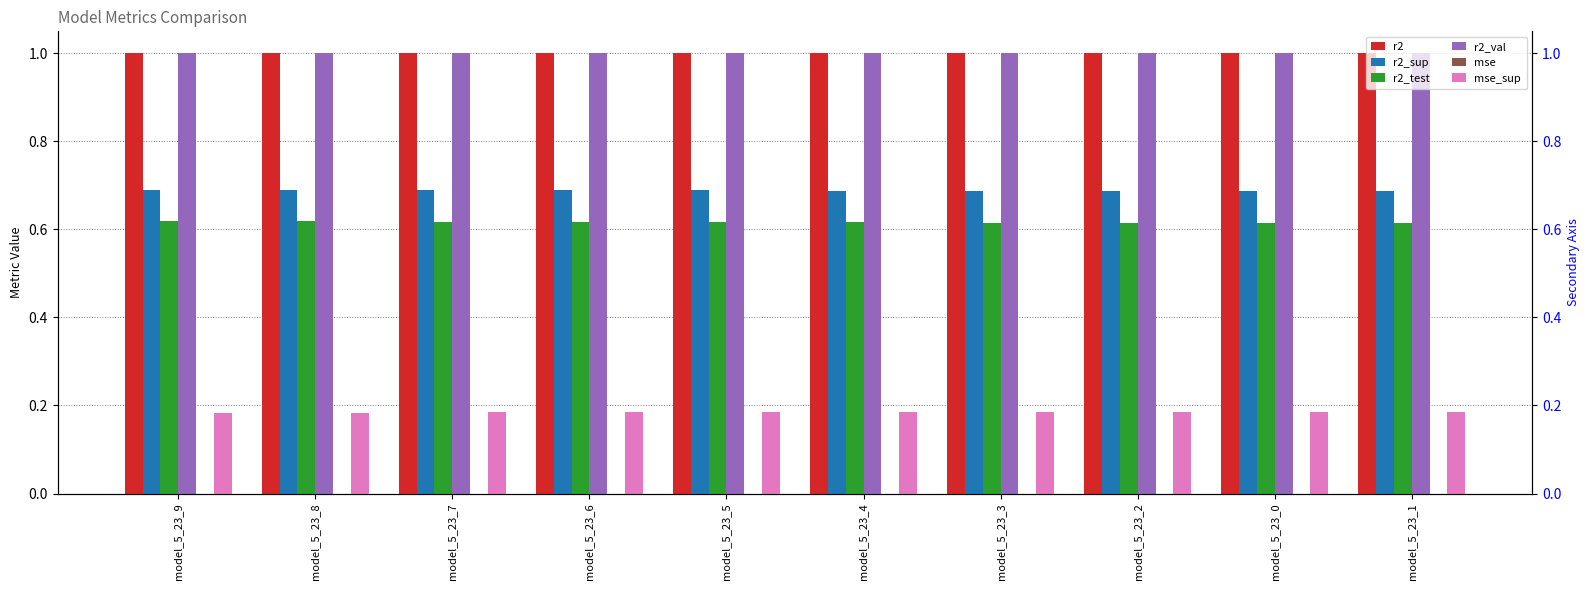

What is the average value of the r2_val series?

1.0